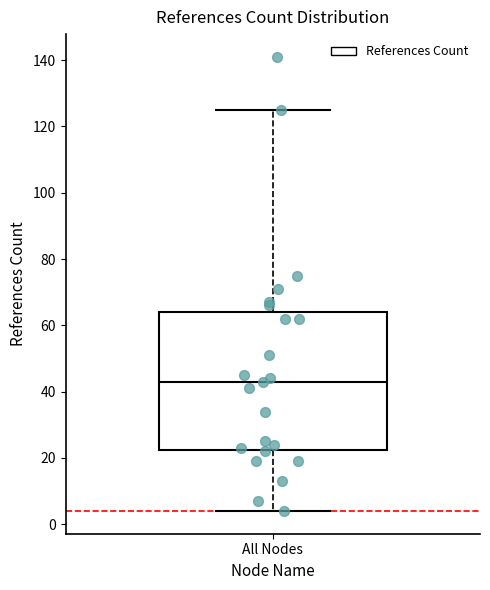

Transcribe this box plot: give where the median line is, the range the box spans, and where the two whiskers end, as read against the y-axis. The values are not printed on the chart, so give them approximately, as read against the axis.

median 44, box 22 to 64, whiskers 4 to 126